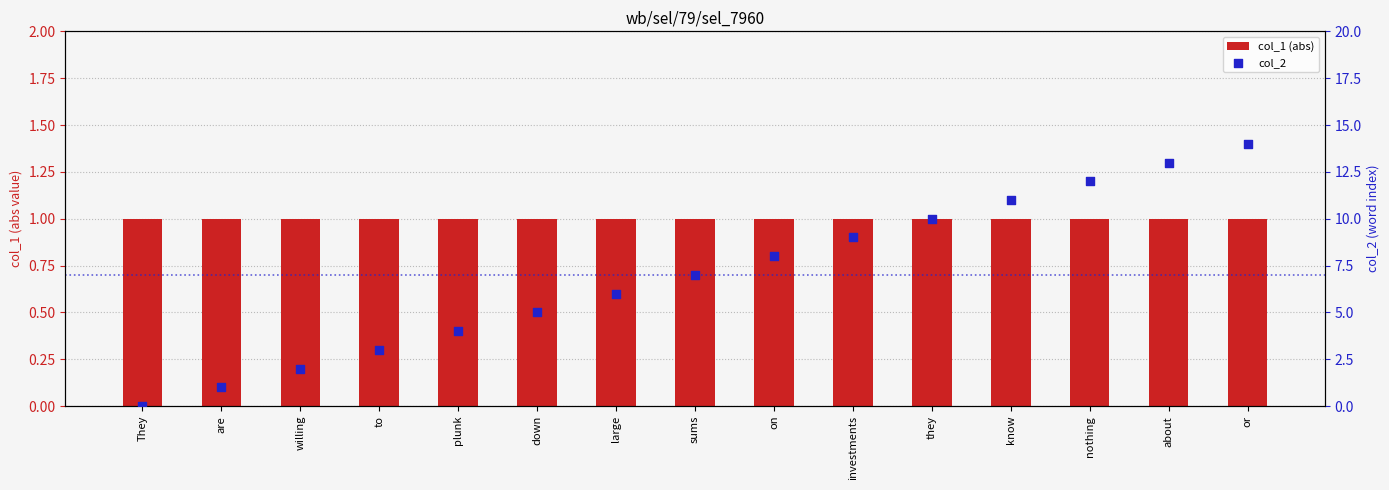

At how many categories does at least one series exceed 13?

1